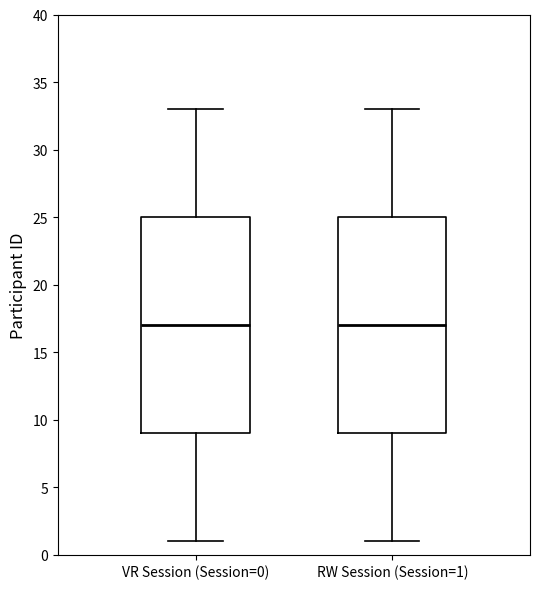

Reading left to right, transcribe this box plot: for each box, give where its median line is, the range the box spans, and where its two whiskers end, as read against the y-axis. The values are not printed on the chart, so give them approximately, as read against the axis.

VR Session (Session=0): median 17, box 9 to 25, whiskers 1 to 33
RW Session (Session=1): median 17, box 9 to 25, whiskers 1 to 33